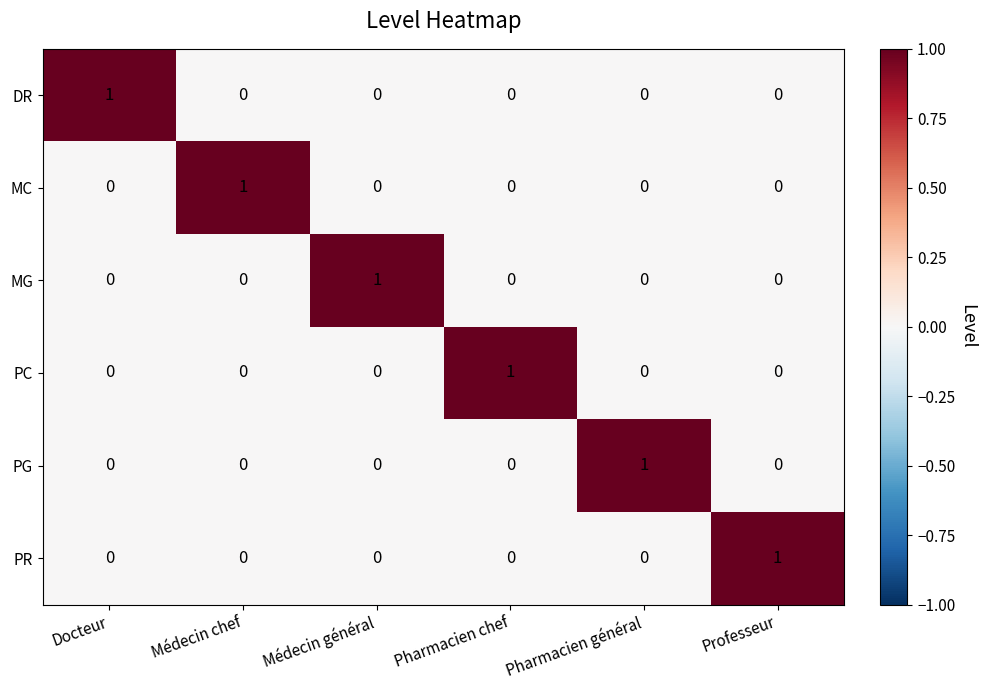

At how many categories does at least one series exceed 0?

6